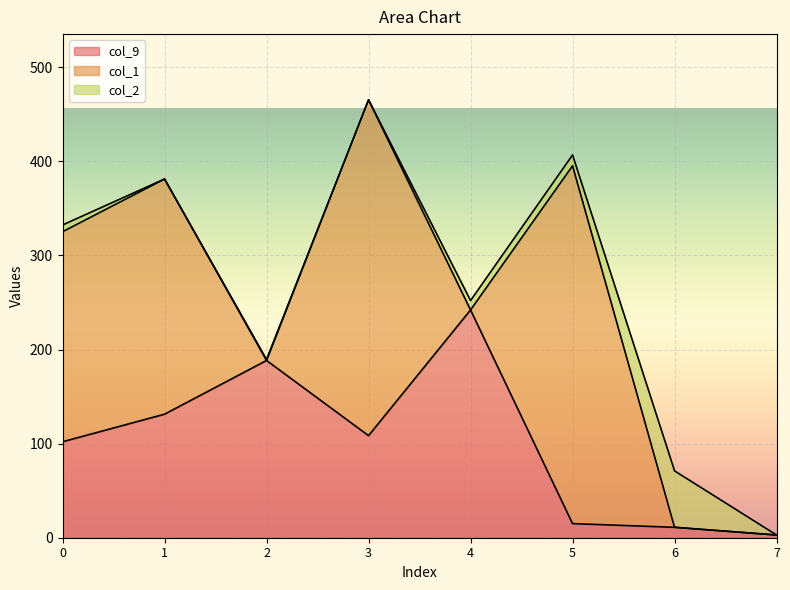

True or false: col_1 and col_2 intersect in this chart.

True